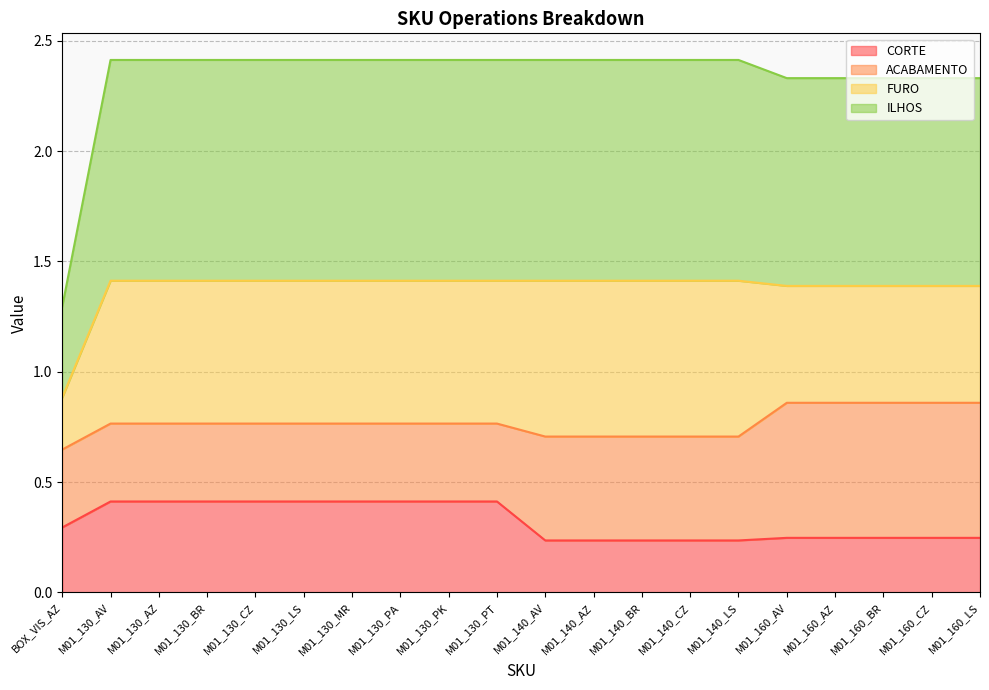

The value of ILHOS at M01_130_PK is 1.3. True or false?

False